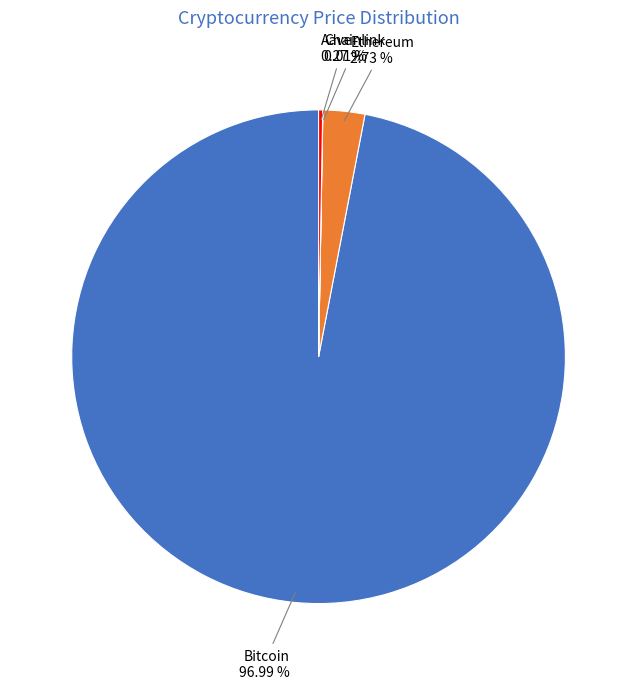

Which category has the biggest portion of the pie?

Bitcoin